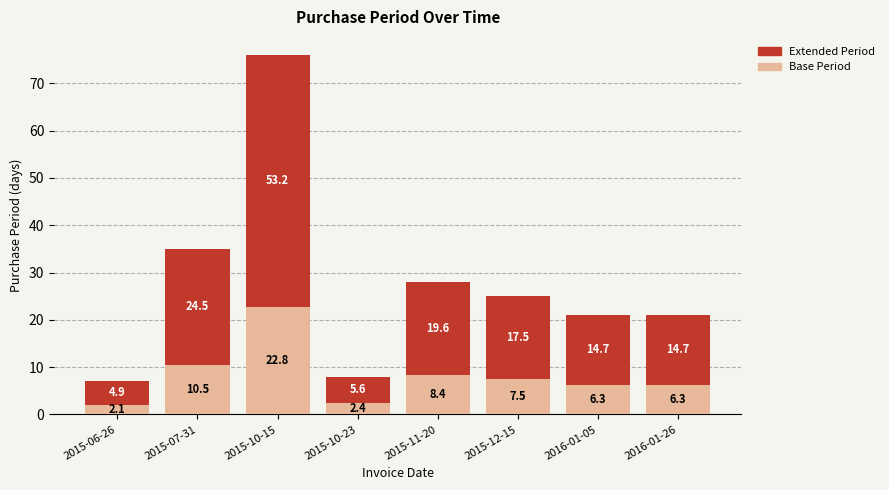

At which label is Base Period closest to 12?

2015-07-31